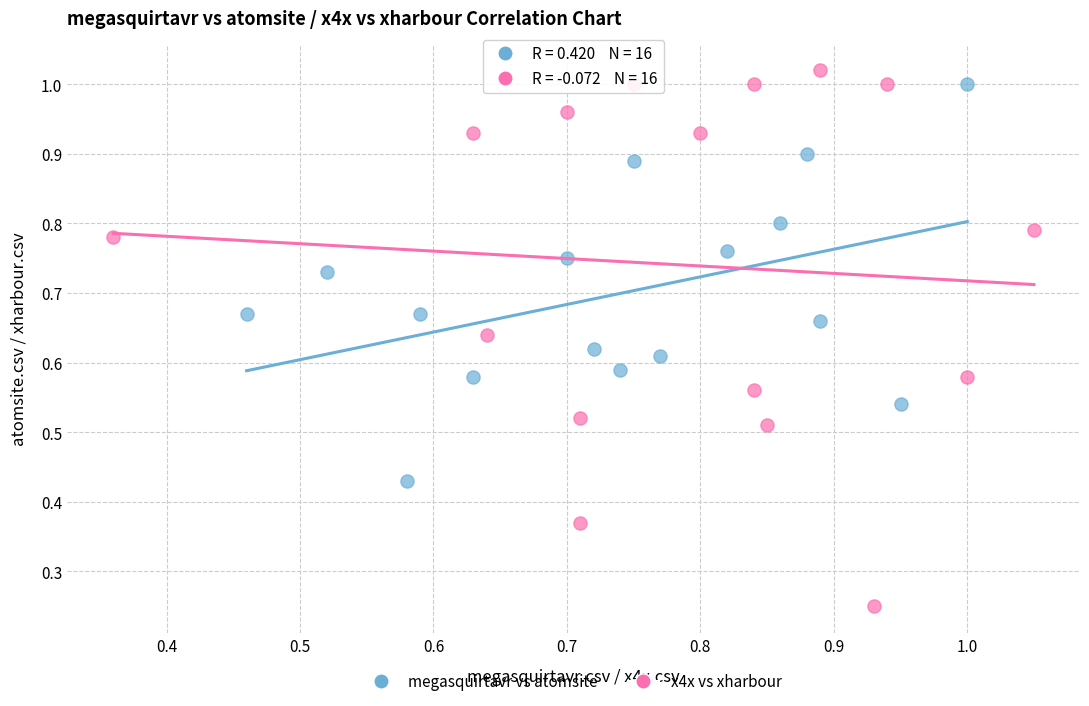

Which series contains the lowest Y value?

x4x vs xharbour